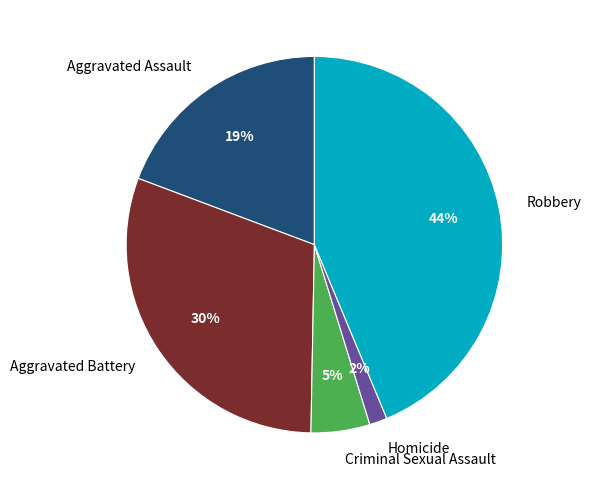

True or false: Robbery accounts for 39% of the total.

False